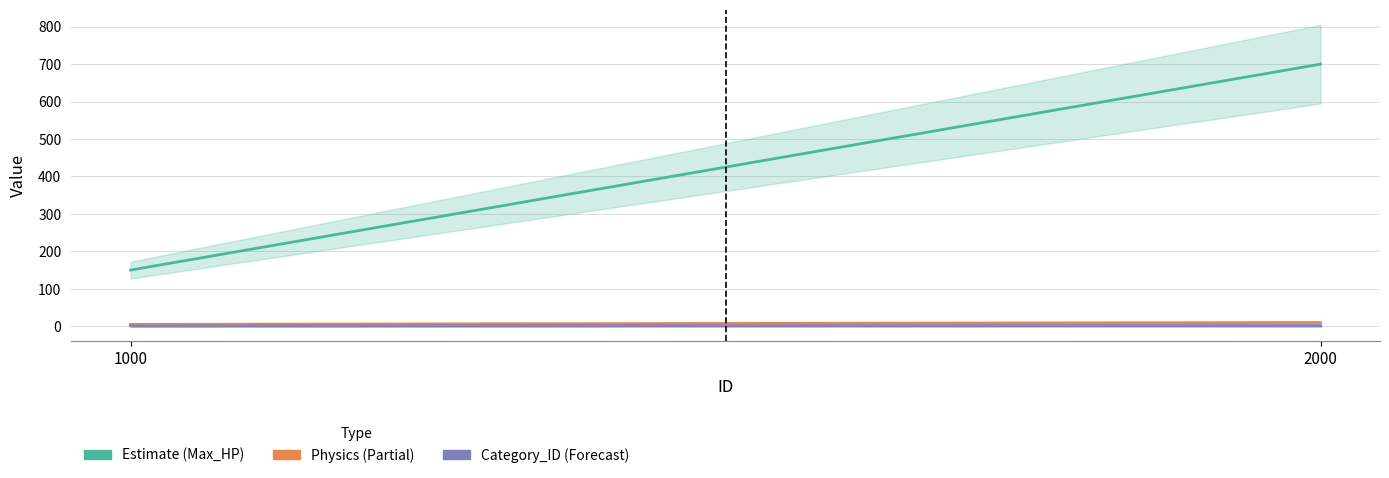

What is the value of the Physics point at the 2nd from the left?

10.0